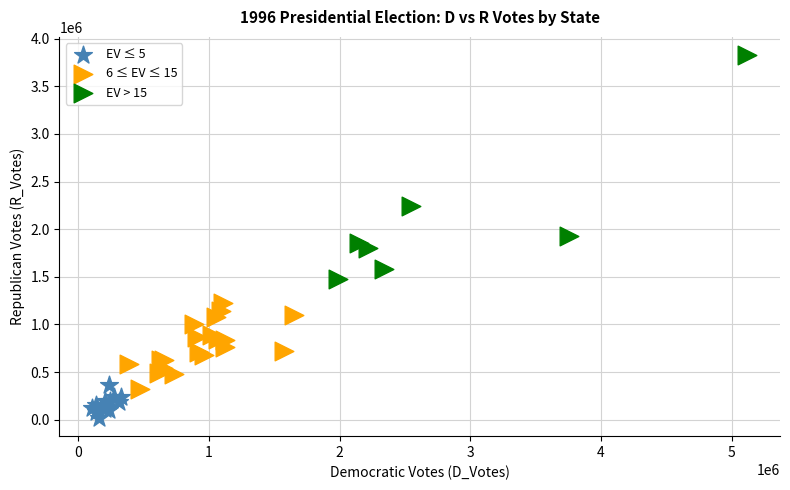

Which series has the largest Y range (max minus min)?

EV > 15